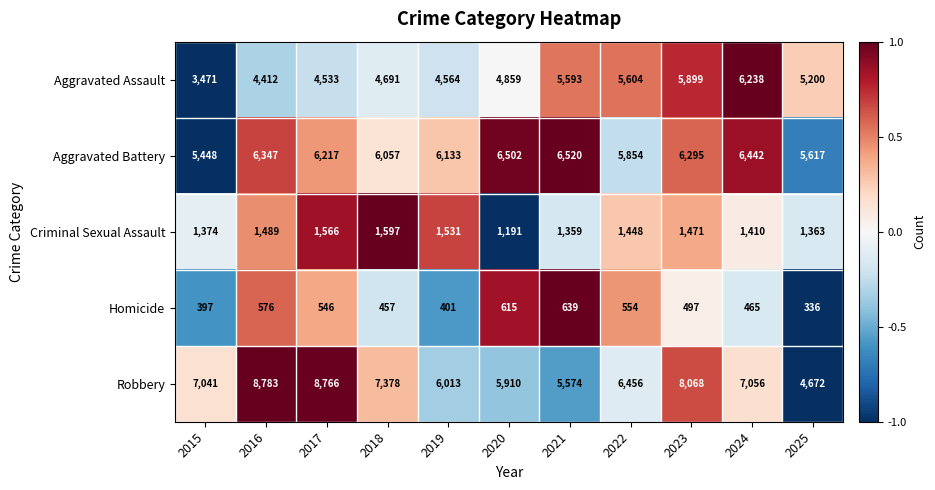

The Criminal Sexual Assault series shows 2298 at 2021. True or false?

False